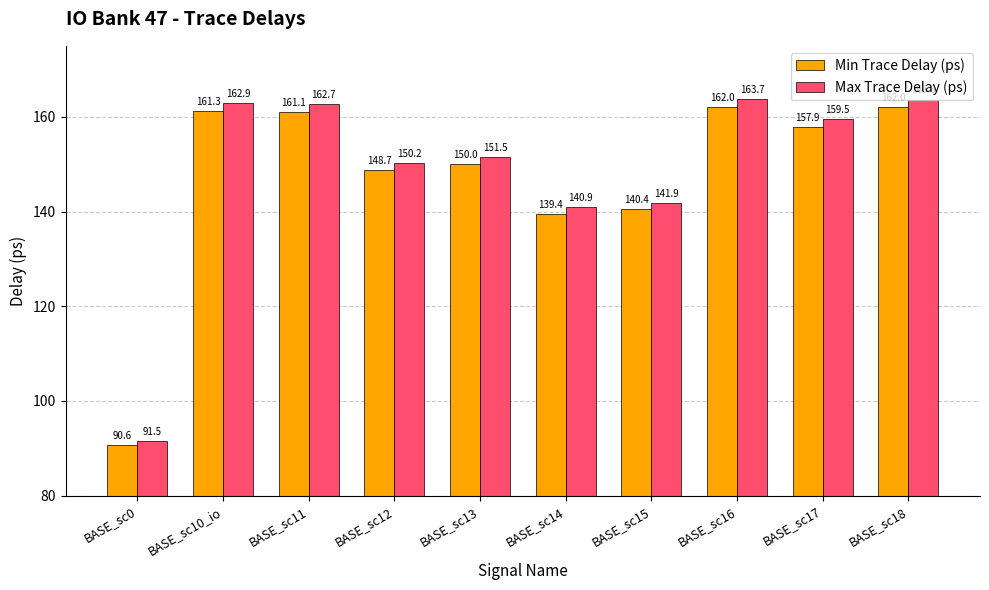

Reading left to right, transcribe all the data shown in this chart.

Min Trace Delay (ps): 90.6	161.3	161.1	148.7	150.0	139.4	140.4	162.0	157.9	162.0
Max Trace Delay (ps): 91.5	162.9	162.7	150.2	151.5	140.9	141.9	163.7	159.5	163.6